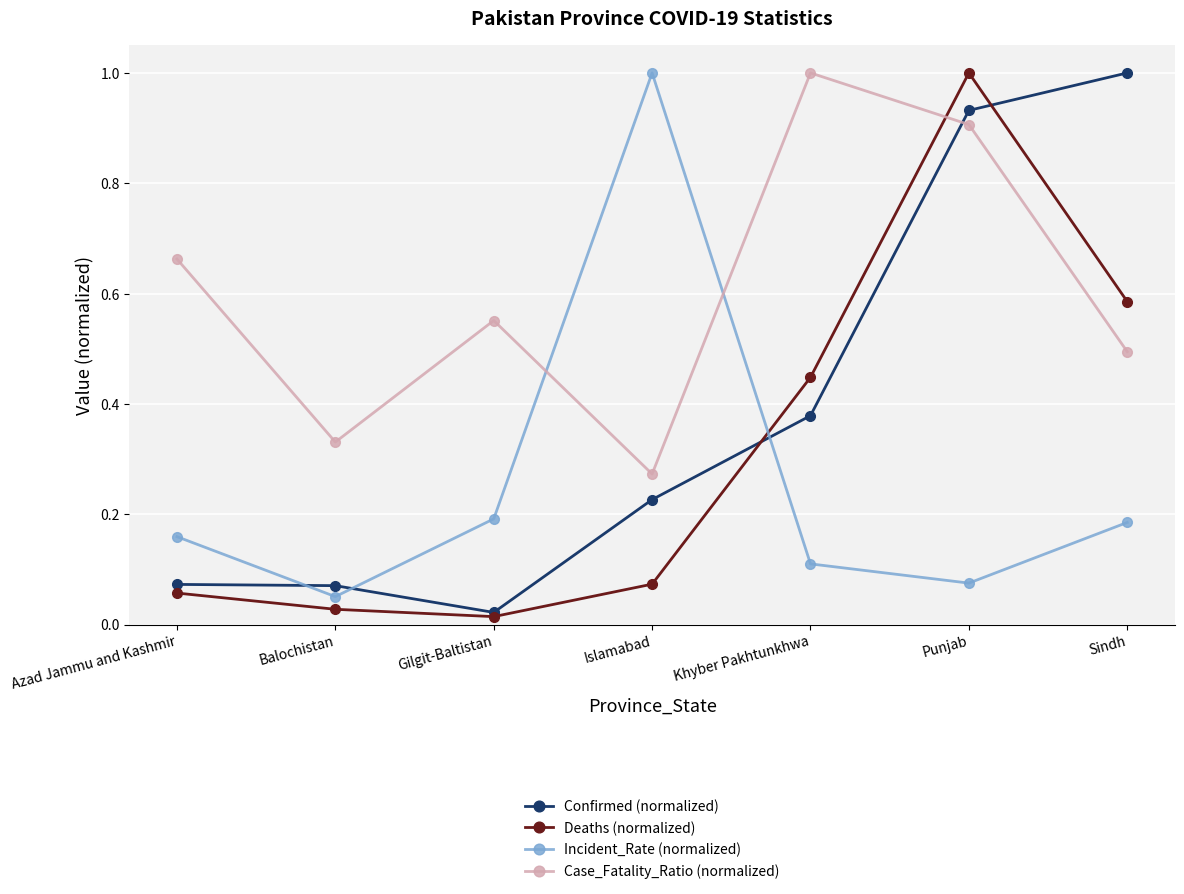

The value of Incident_Rate (normalized) at Punjab is 0.0. True or false?

False